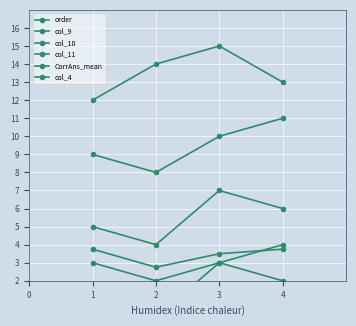

How many lines are shown in the chart?

6